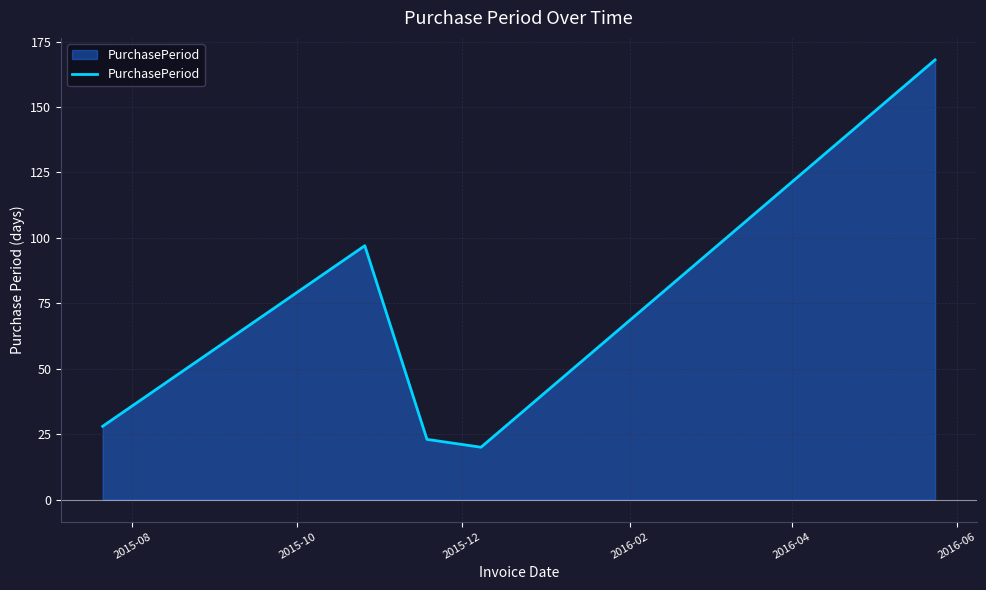

How many interior local peaks (higher than both neighbors) does the data have?

1